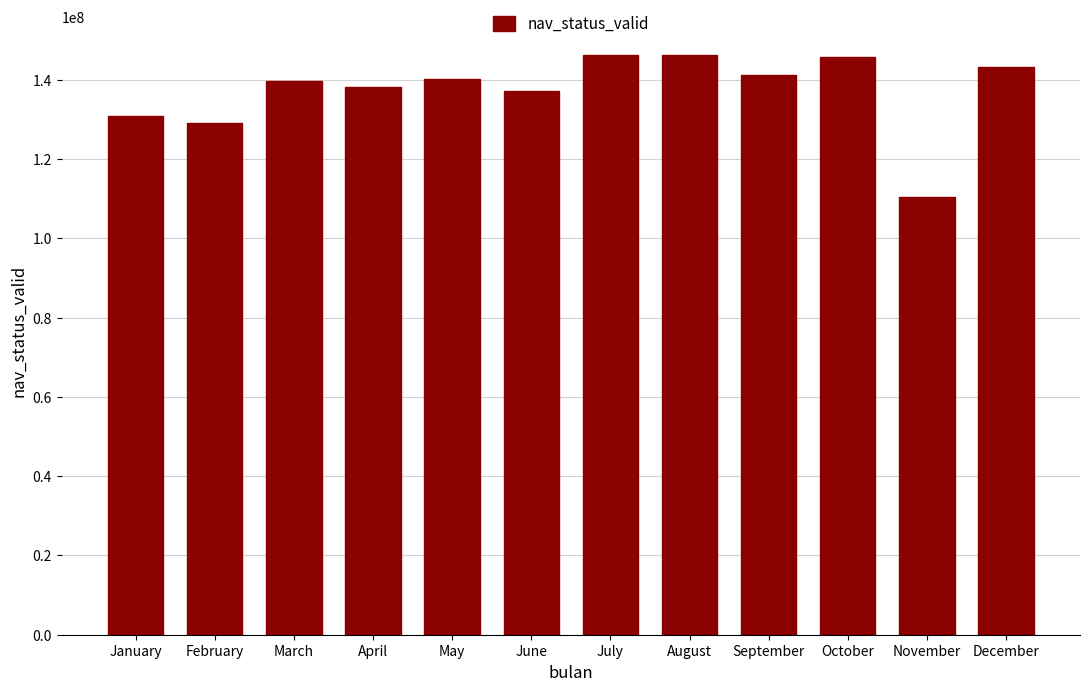

What is the value of the 1st bar from the left?

130981193